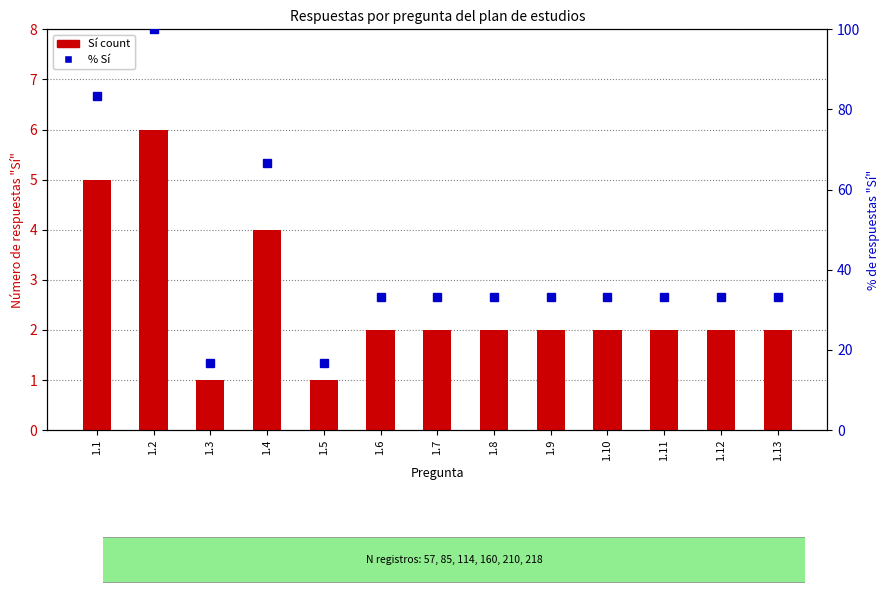

Reading right to left, what are all the values shown in this chart?

Sí count: 1.13=2.0	1.12=2.0	1.11=2.0	1.10=2.0	1.9=2.0	1.8=2.0	1.7=2.0	1.6=2.0	1.5=1.0	1.4=4.0	1.3=1.0	1.2=6.0	1.1=5.0
% Sí: 1.13=33.3	1.12=33.3	1.11=33.3	1.10=33.3	1.9=33.3	1.8=33.3	1.7=33.3	1.6=33.3	1.5=16.7	1.4=66.7	1.3=16.7	1.2=100.0	1.1=83.3